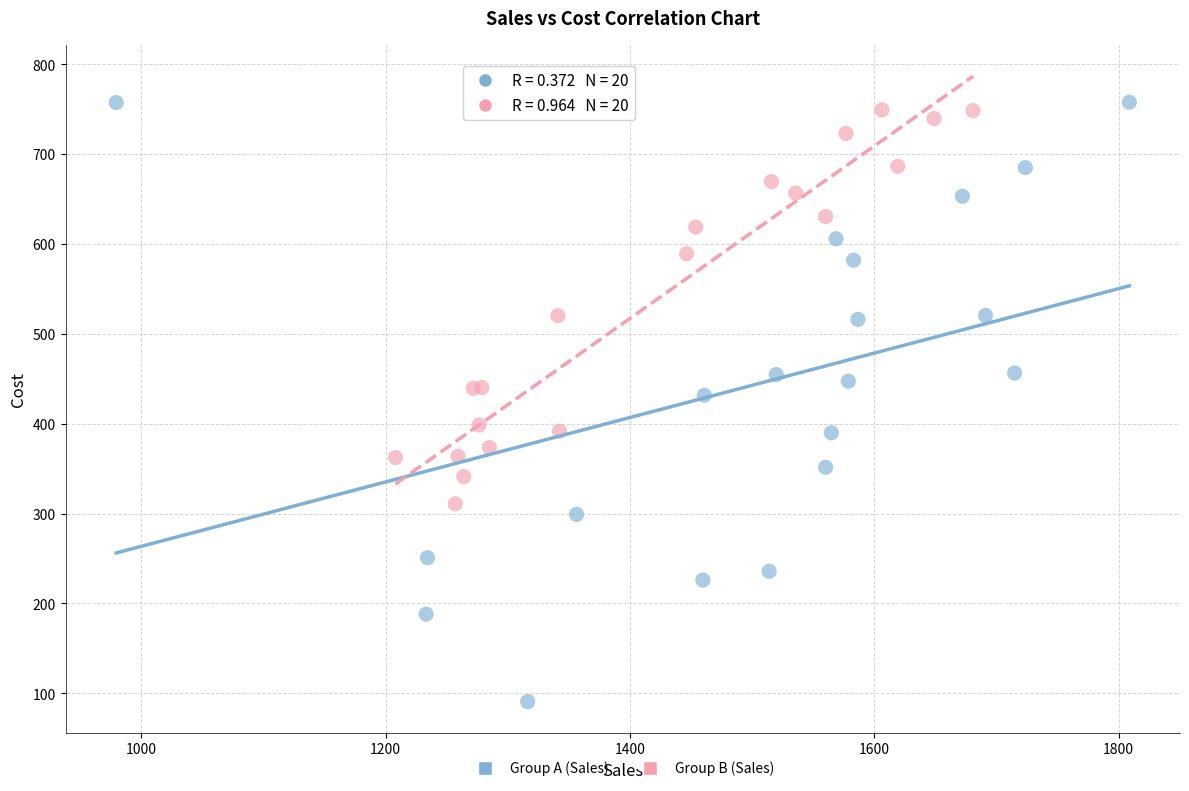

Which series reaches the minimum Y coordinate?

Group A (Sales)